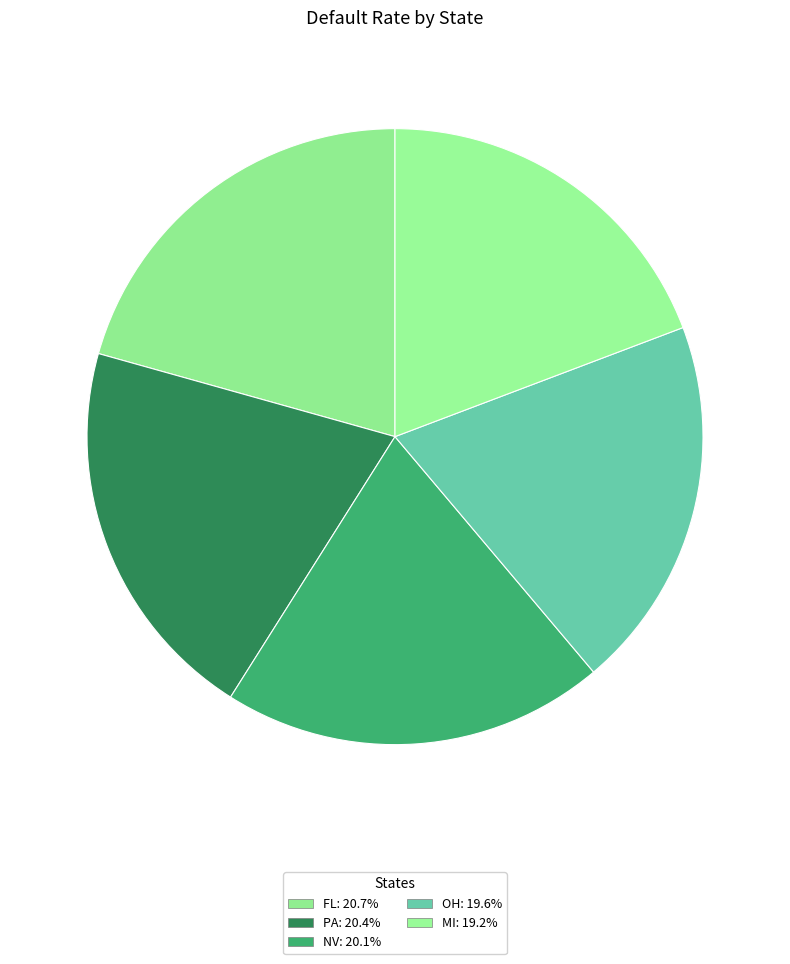

Which category has the smallest portion of the pie?

MI